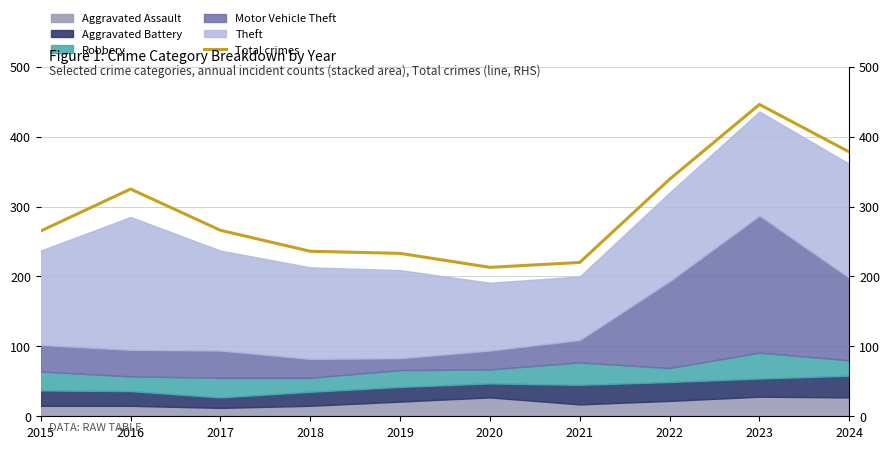

Where does the data first go above 266?

2016